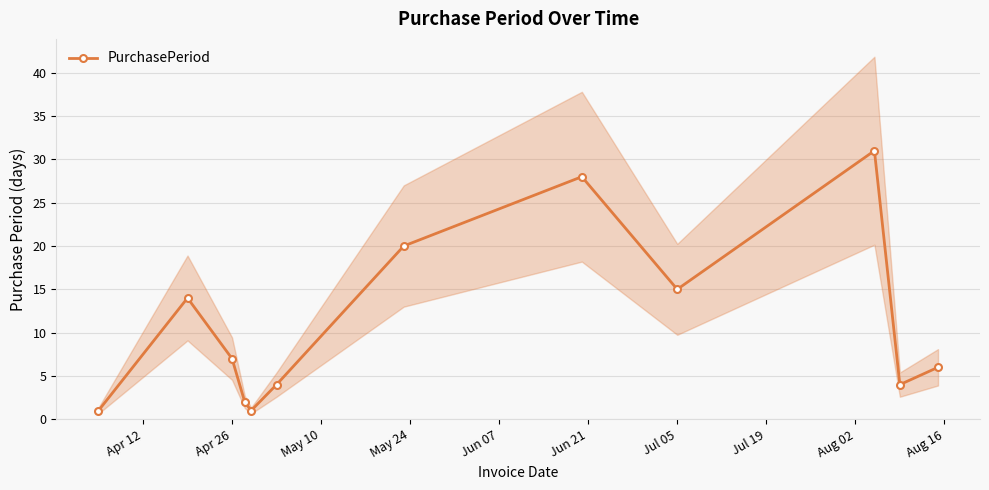

Is it true that PurchasePeriod equals 3 at Apr 26?

False